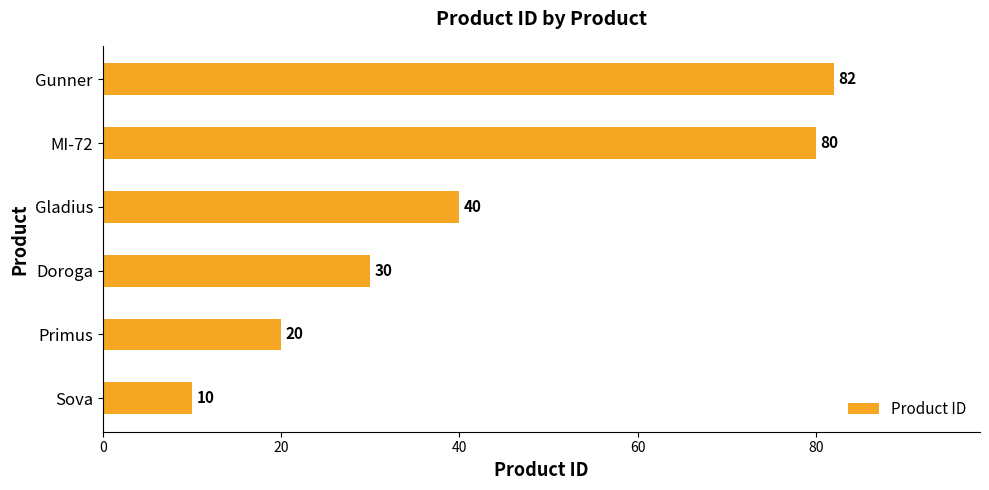

What is the difference between the values at Doroga and Sova?

20